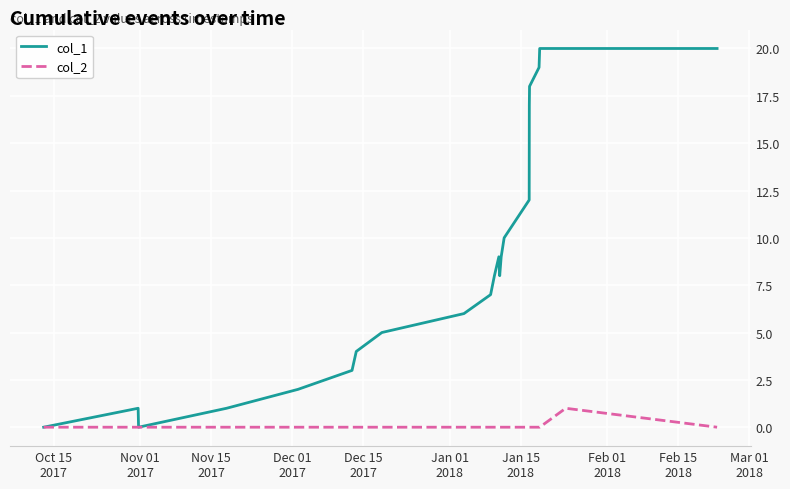

Rank the series by their maximum value, from lowest to highest.

col_2, col_1